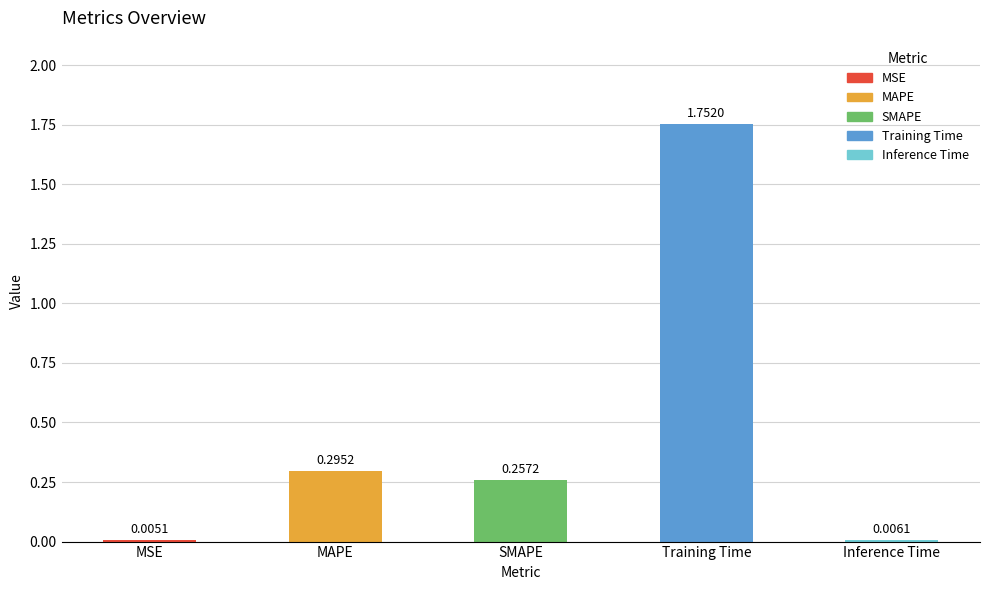

What is the sum of all values?

2.3